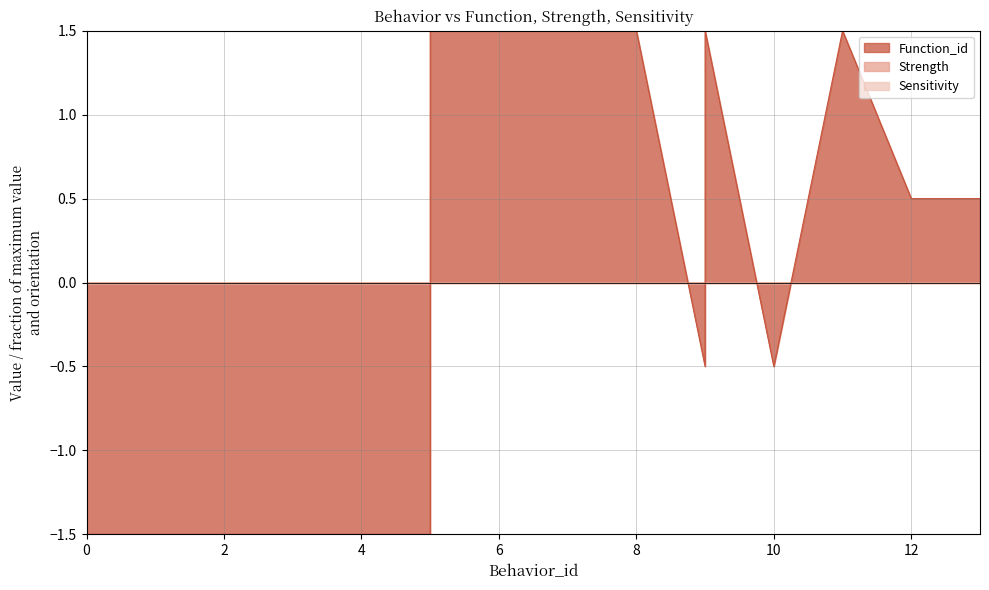

True or false: Function_id and Strength cross at least once.

False